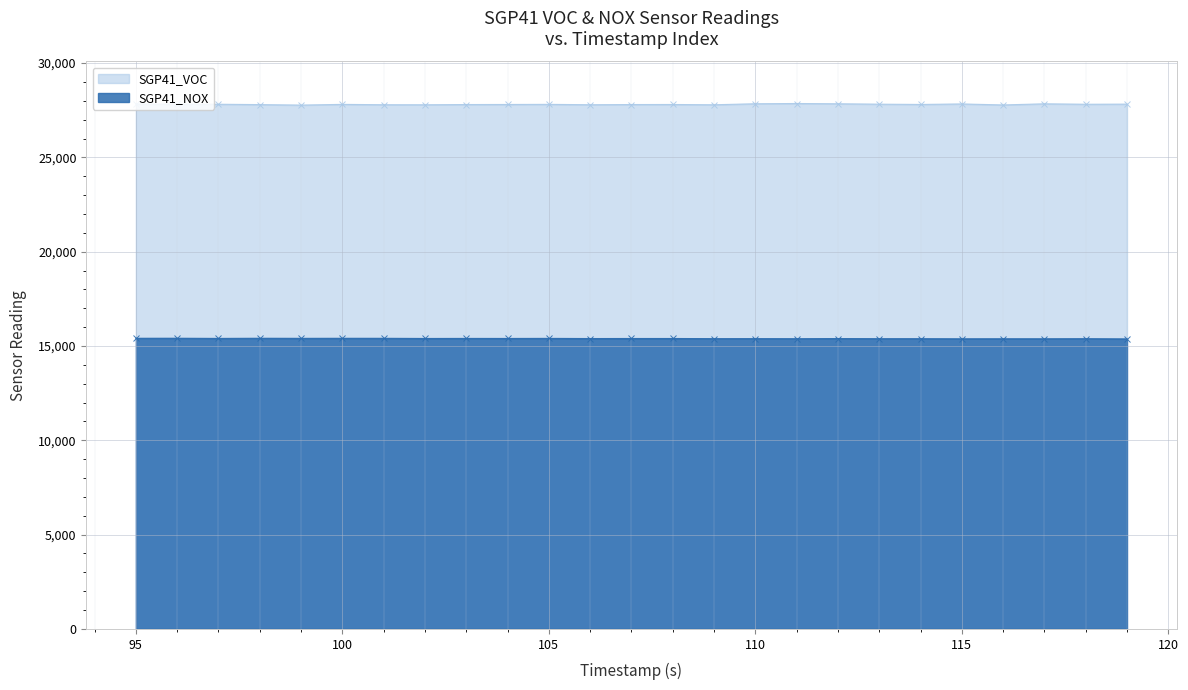

List the series in order of their peak value, highest first.

SGP41_VOC, SGP41_NOX